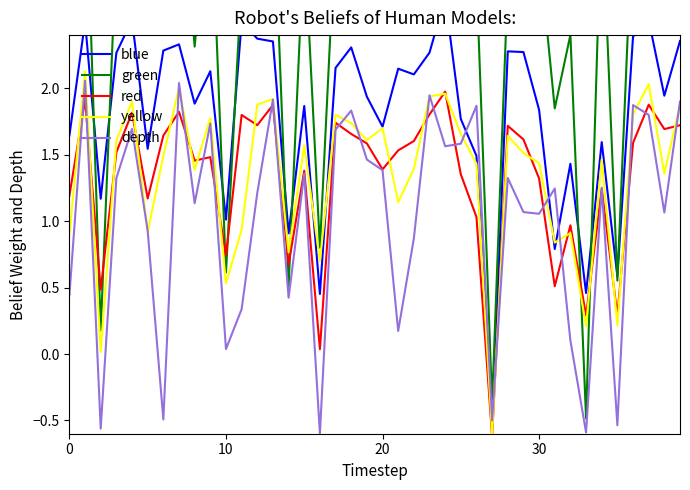

Rank the series at 30 from highest to lowest value.

green, blue, yellow, red, depth